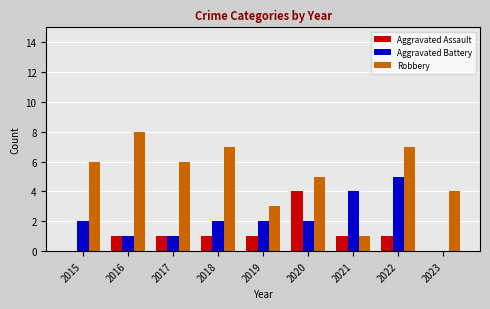

What is the sum of the Aggravated Battery values at 2022 and 2018?

7